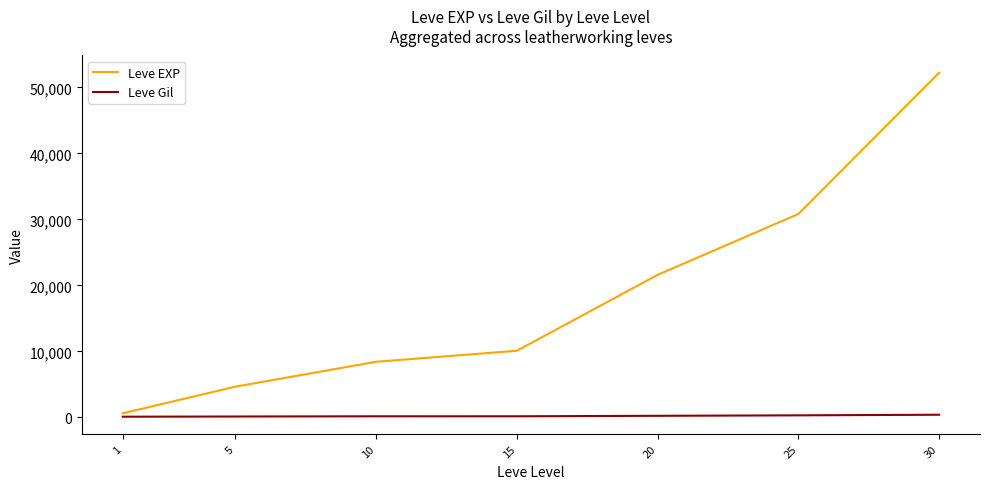

Count the number of data series in this chart.

2